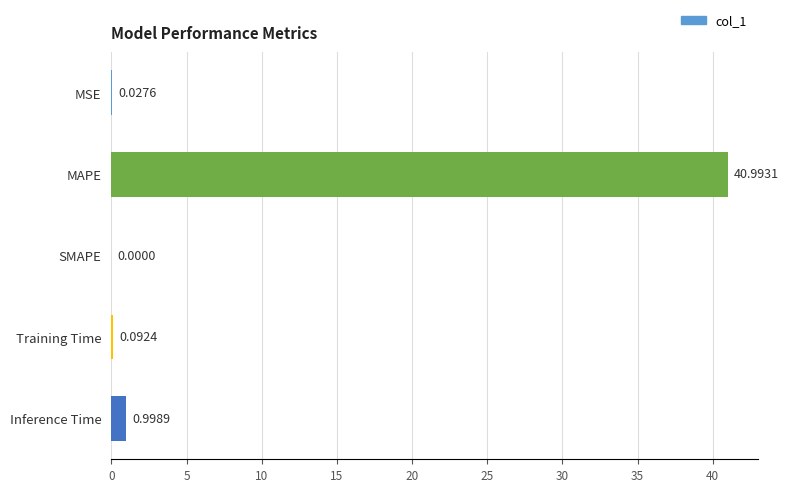

What is the change in value from MSE to MAPE?

+41.0